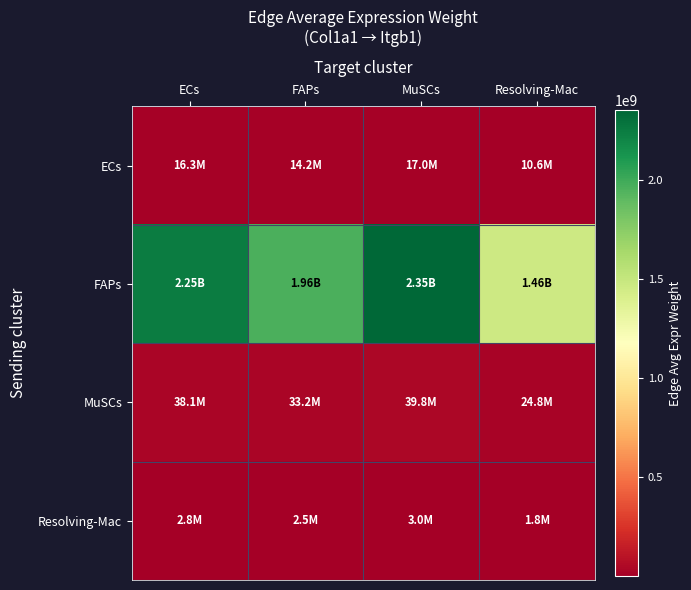

Reading left to right, transcribe all the data shown in this chart.

ECs: ECs=16308166.1	FAPs=14191162.8	MuSCs=17046239.6	Resolving-Mac=10624307.8
FAPs: ECs=2248528001.7	FAPs=1956641036.3	MuSCs=2350291684.6	Resolving-Mac=1464852236.5
MuSCs: ECs=38115174.3	FAPs=33167349.5	MuSCs=39840187.5	Resolving-Mac=24830955.3
Resolving-Mac: ECs=2835519.4	FAPs=2467433.6	MuSCs=2963849.1	Resolving-Mac=1847260.5